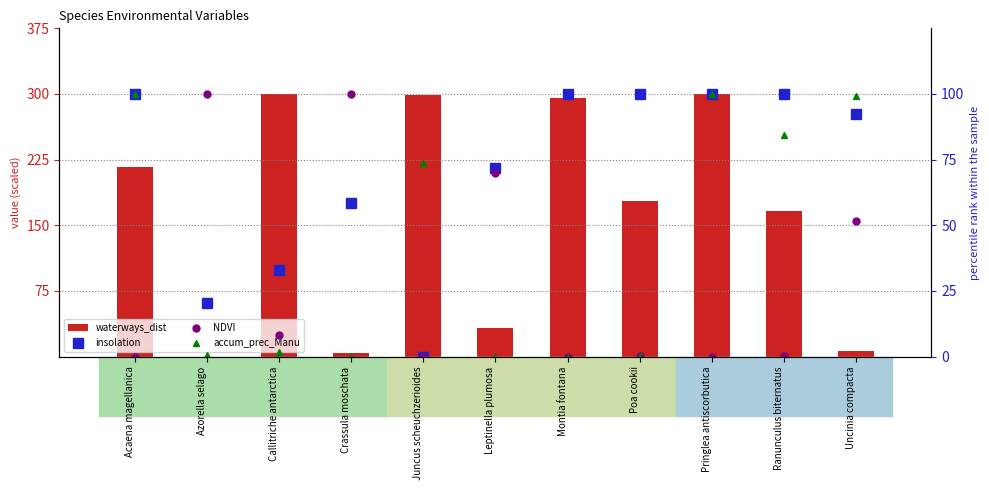

At which category is the sum across all series the highest?

Pringlea antiscorbutica